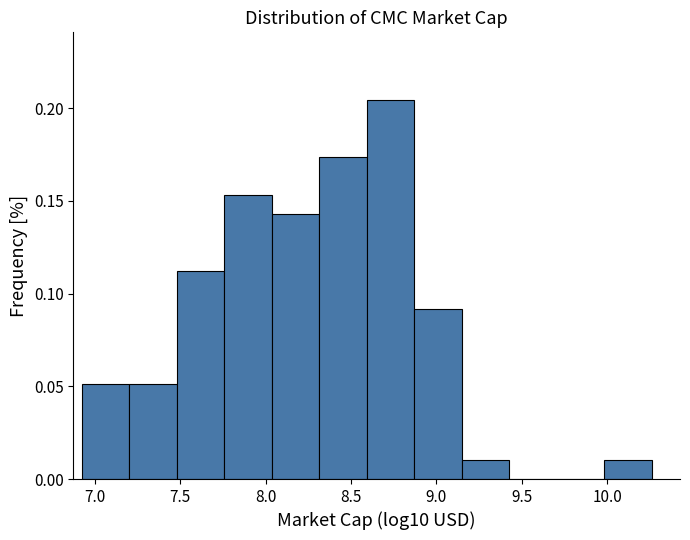

What is the height of the bar covering 7.75 to 8.05 on the x-axis? Neither the bar edges nor the heights are printed on the chart, so give them approximately, as read against the axes.

0.155